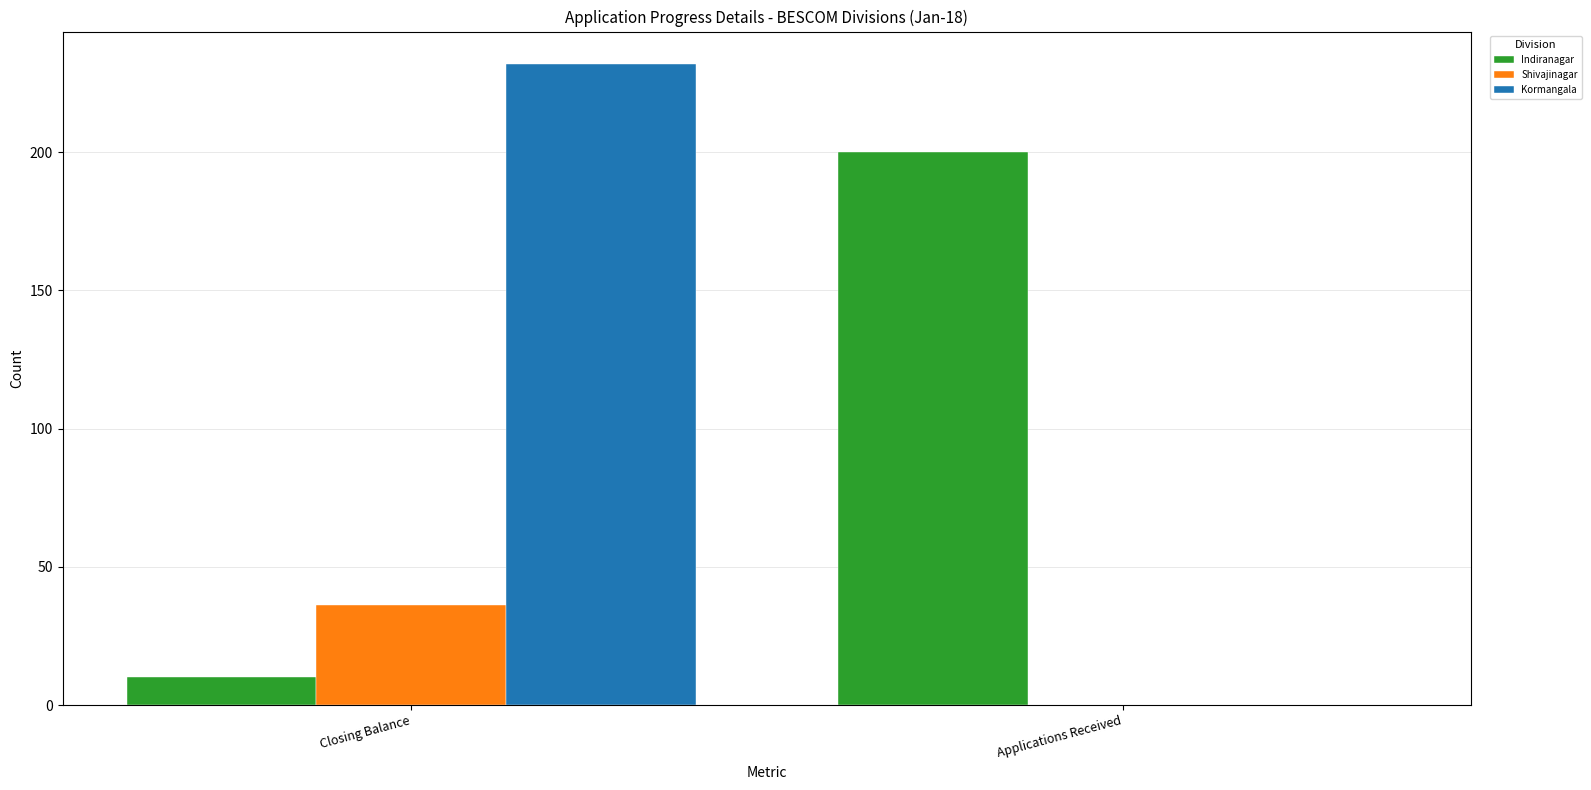

Is it true that Shivajinagar equals 21 at Closing Balance?

False